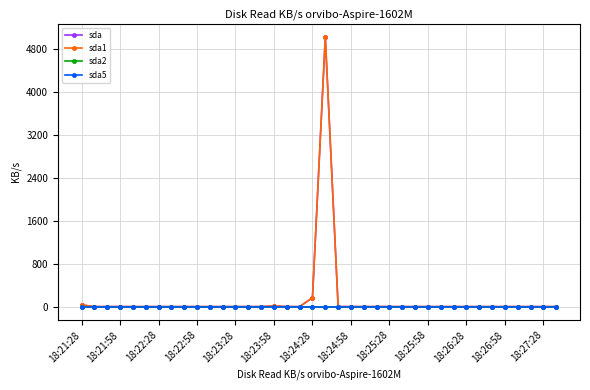

Is this an area chart (filled region under the line)?

No